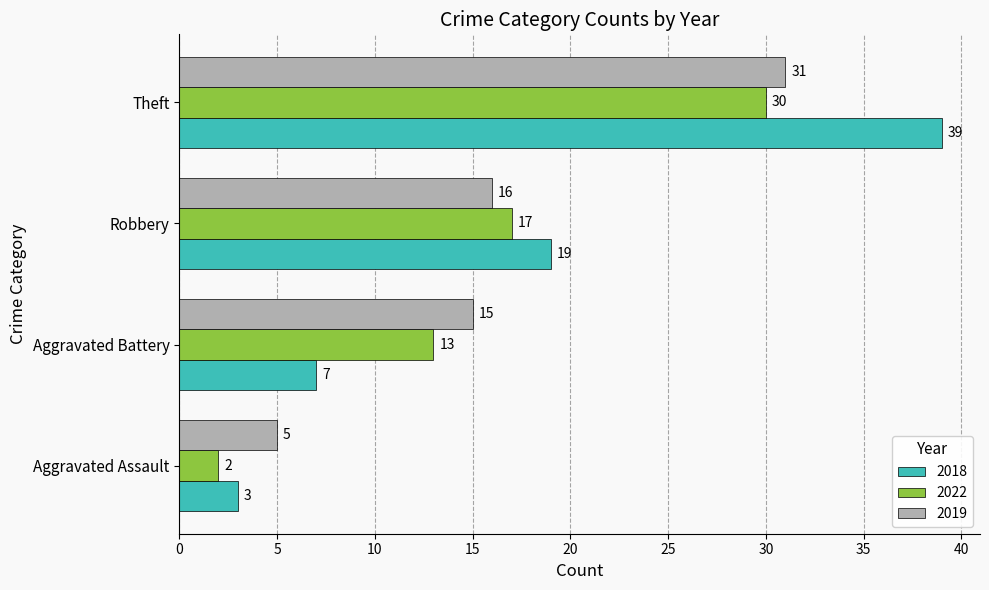

The 2022 series shows 17 at Robbery. True or false?

True